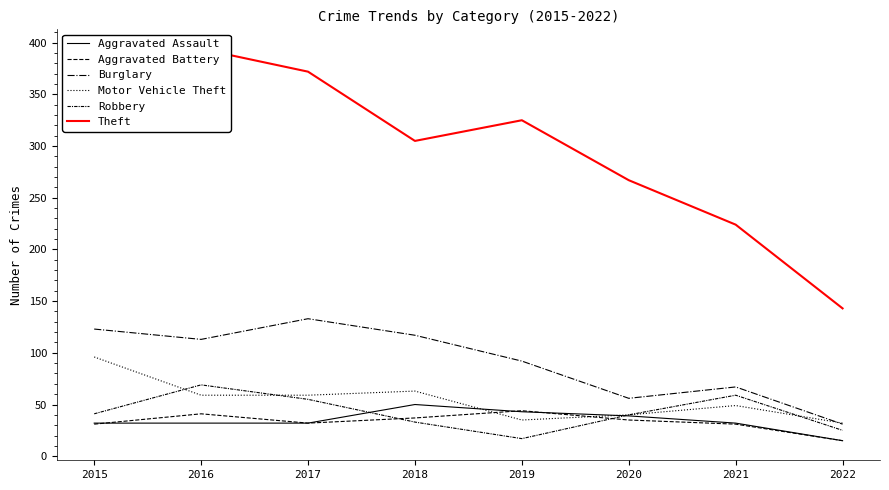

What are all the series names shown in the legend?

Aggravated Assault, Aggravated Battery, Burglary, Motor Vehicle Theft, Robbery, Theft